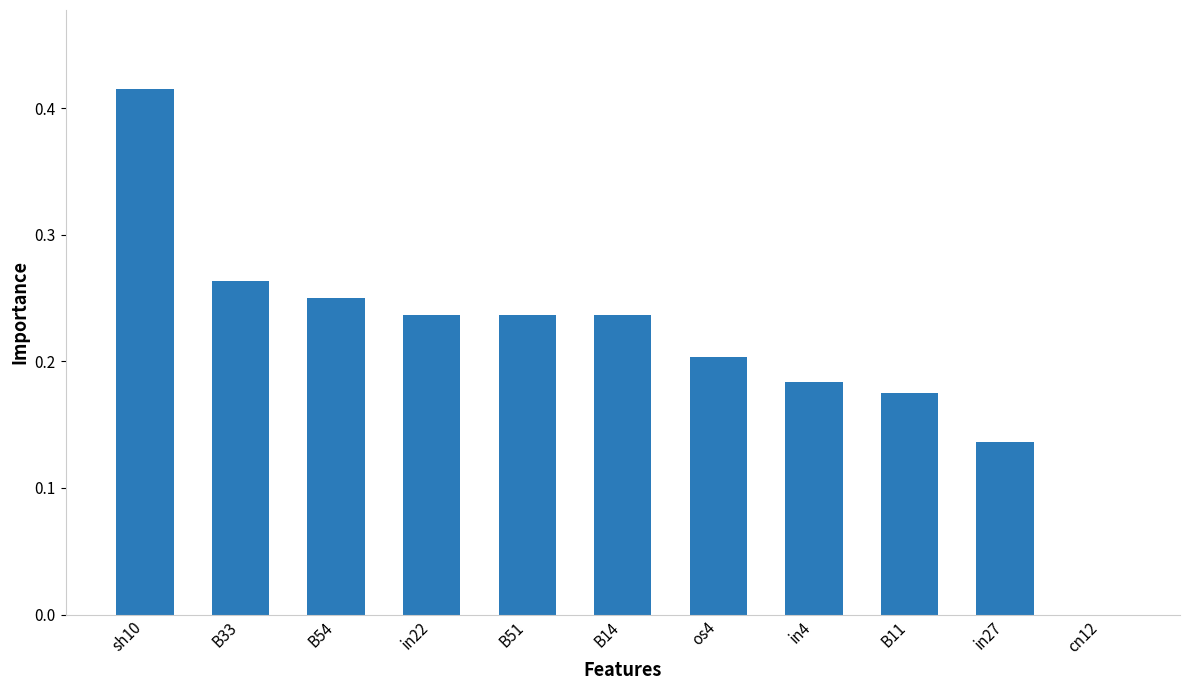

Which has a higher value, in27 or B51?

B51